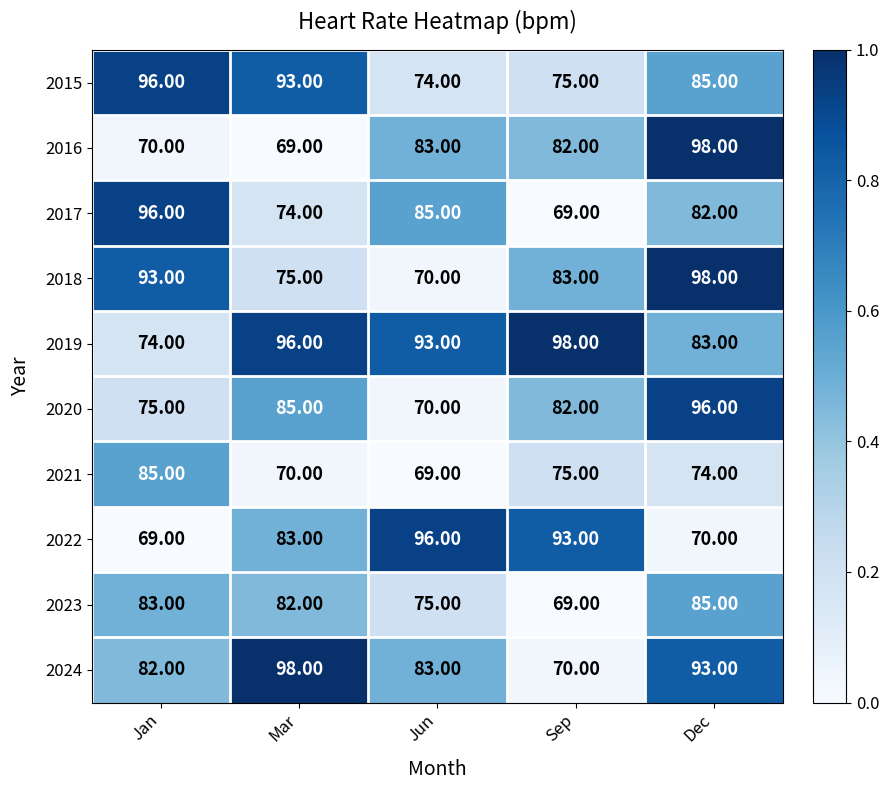

Which series changed the most between Jan and Dec?

2016